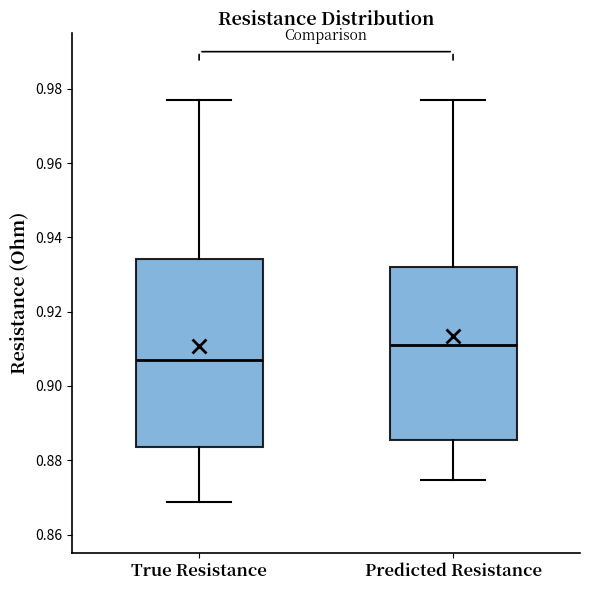

Where is the upper edge of the box for Predicted Resistance on the y-axis? The values are not printed on the chart, so give them approximately, as read against the axis.

0.932